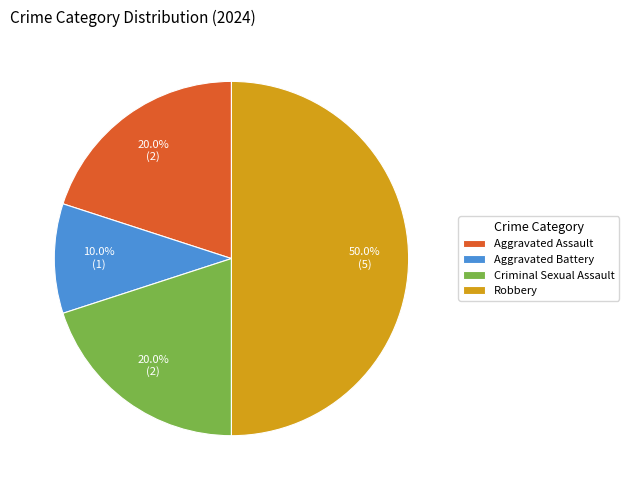

What is the smallest slice in the pie chart?

Aggravated Battery